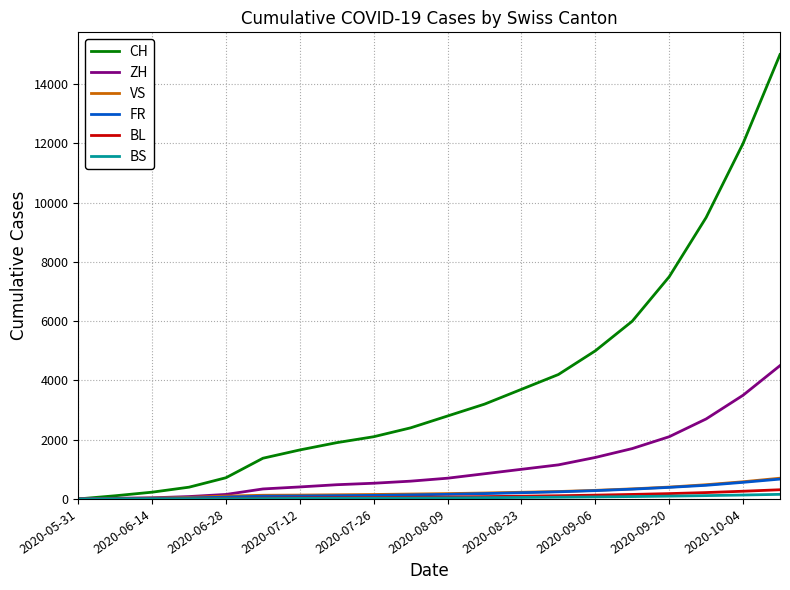

What is the highest value of the FR series?

670